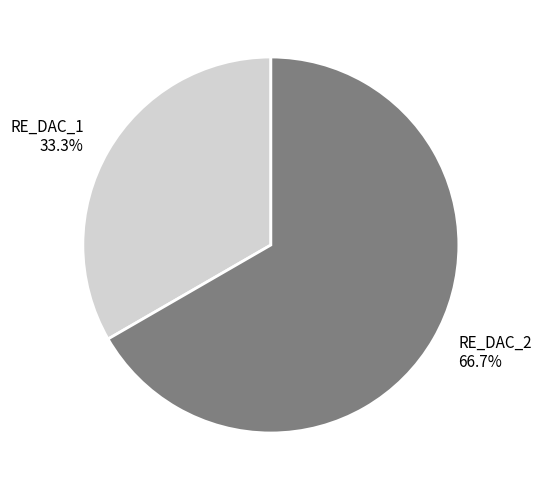

Is it true that RE_DAC_2 is 74% of the pie?

False